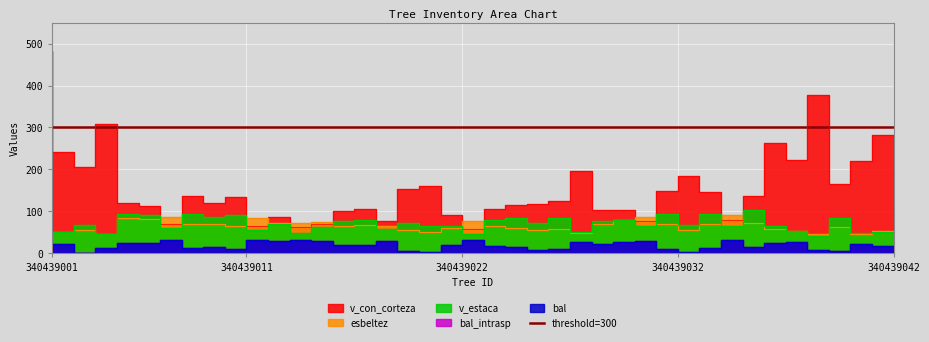

How many data points in v_con_corteza are above 124?

20